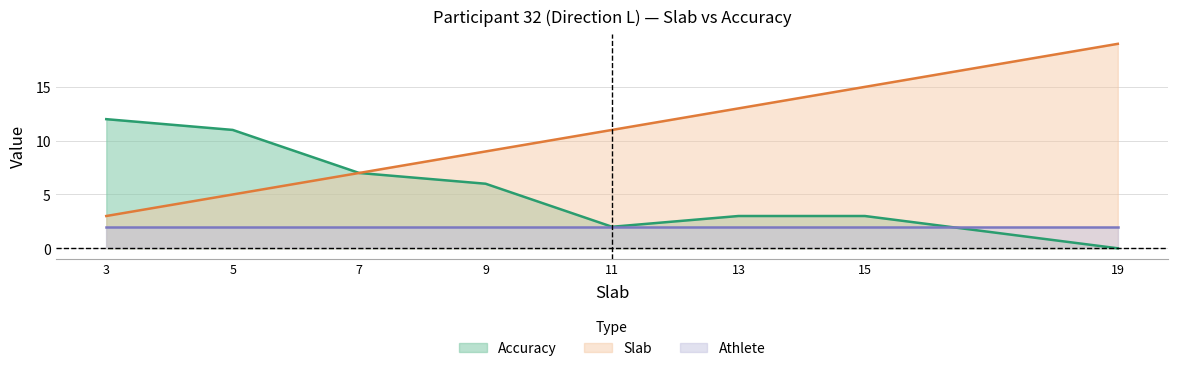

Where is Accuracy nearest to the value 6?

9